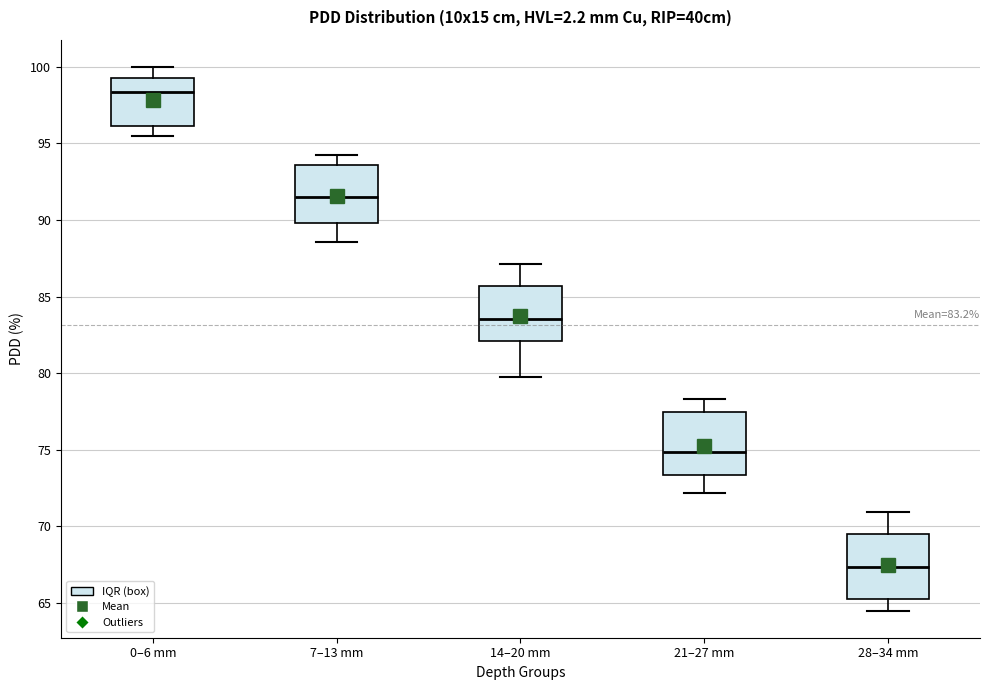

Which box's median line is the lowest?

28–34 mm